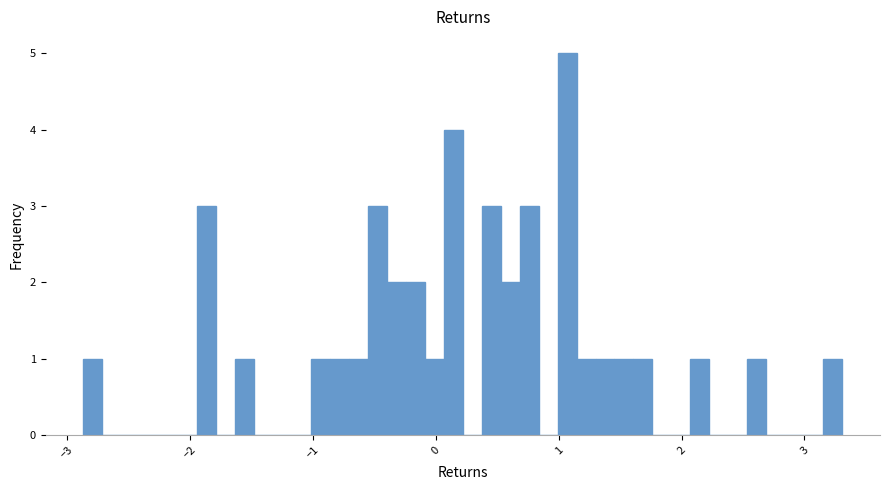

Around what value on the x-axis is the tallest bar? Give the approximate position of its centre, as read against the axis.

1.1